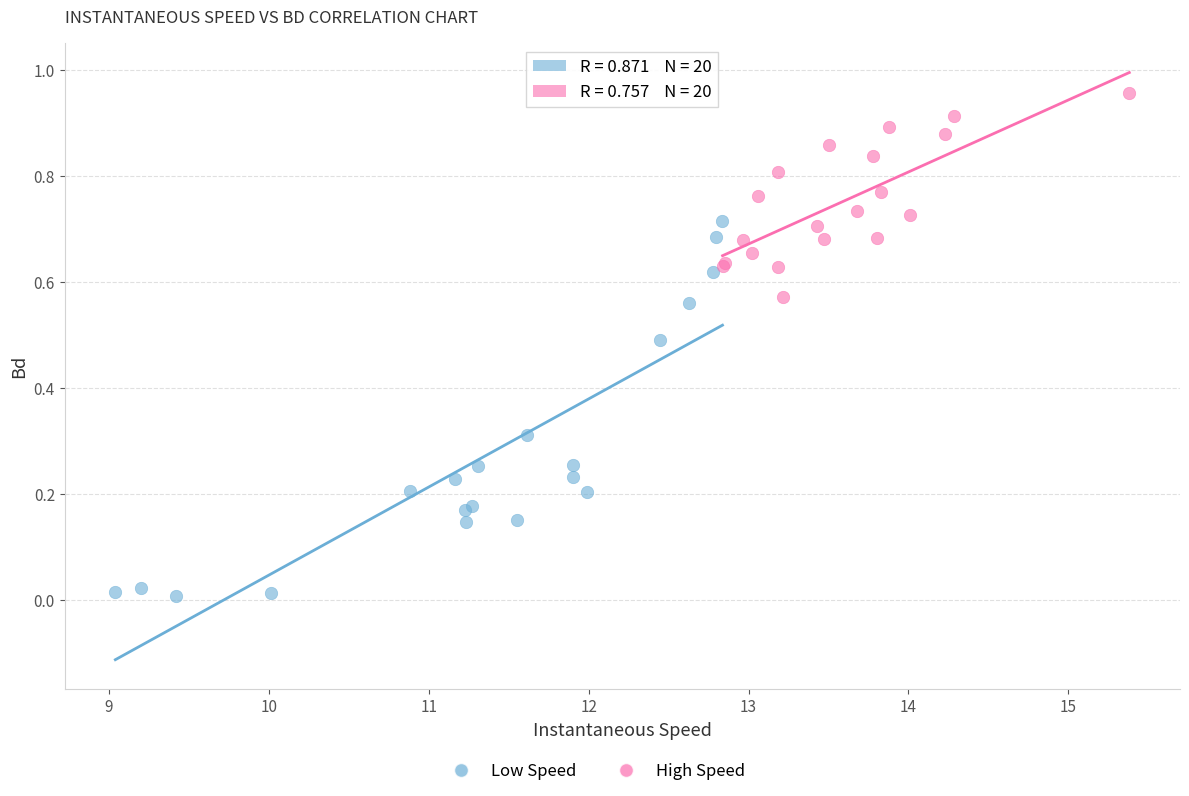

Which series has the largest Y range (max minus min)?

Low Speed